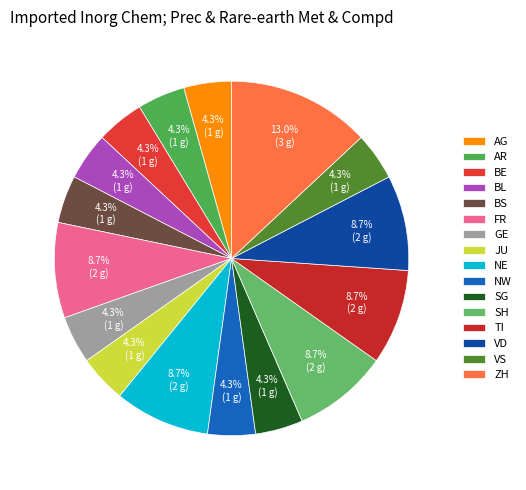

Does any single category account for the majority?

No